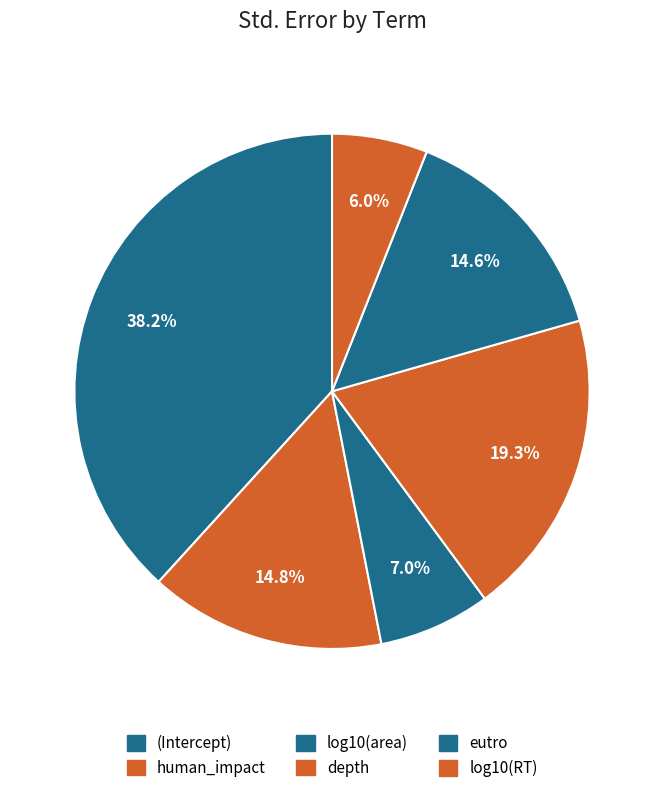

Is it true that eutro is 15% of the pie?

True